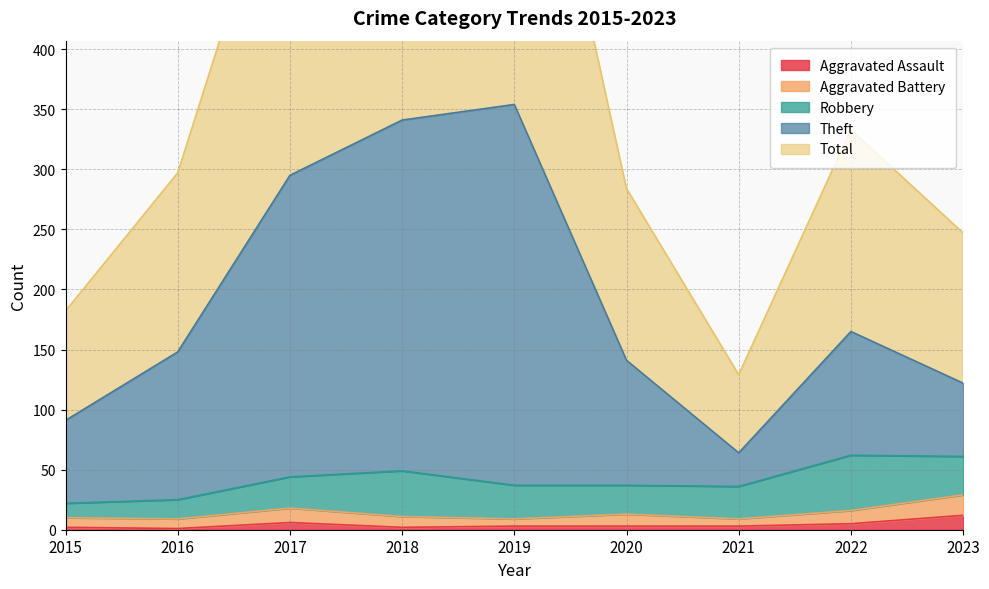

The Aggravated Assault series shows 12 at 2023. True or false?

True